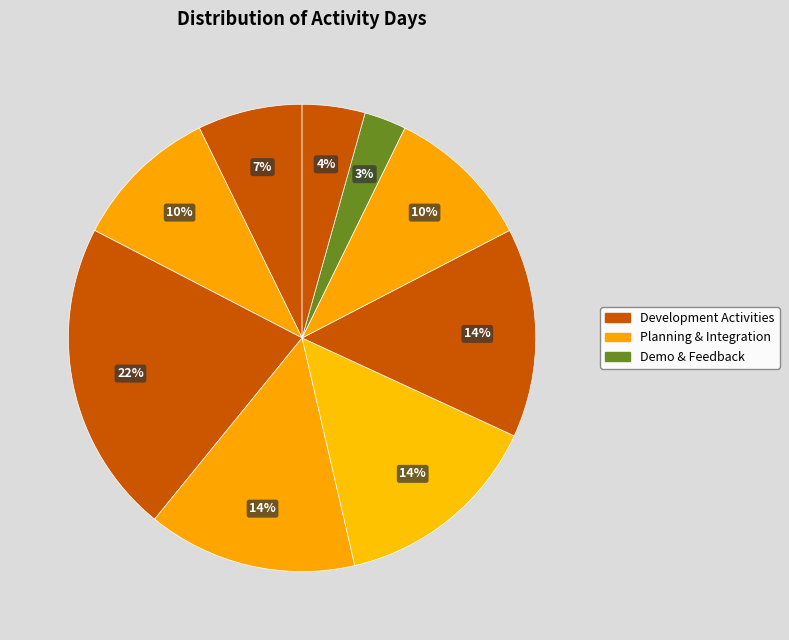

How many segments does this pie chart have?

9